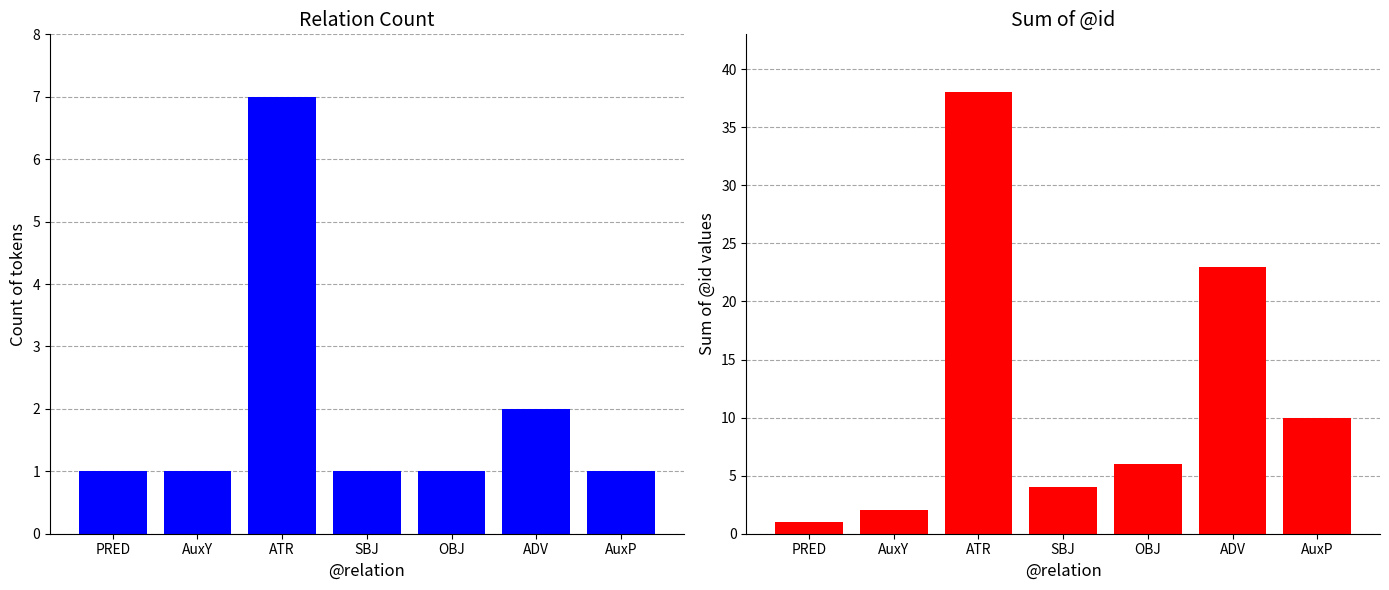

How many bars are there in total?

14